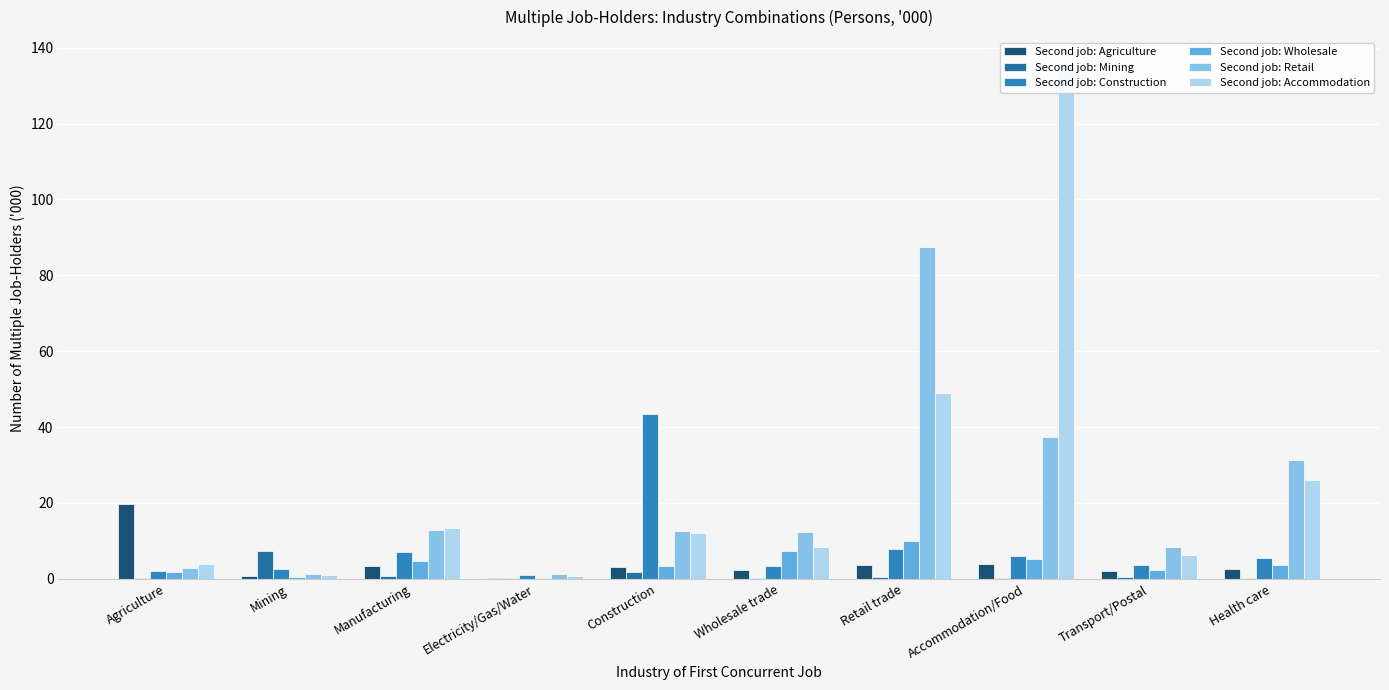

What is the label of the 1st bar from the left?

Agriculture